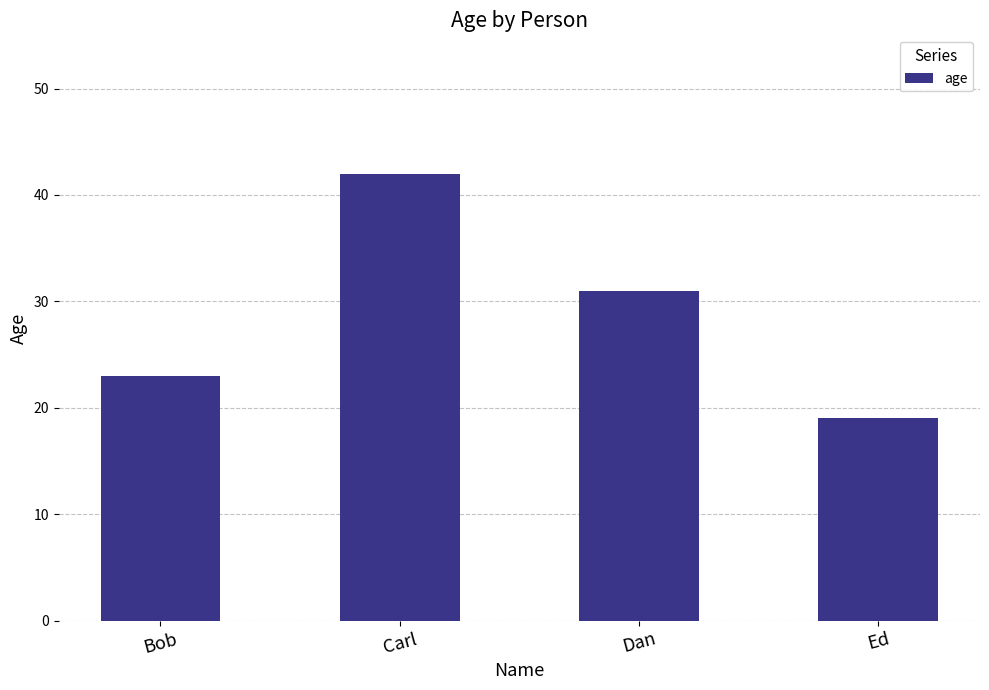

At which category does the chart reach its minimum across all series?

Ed